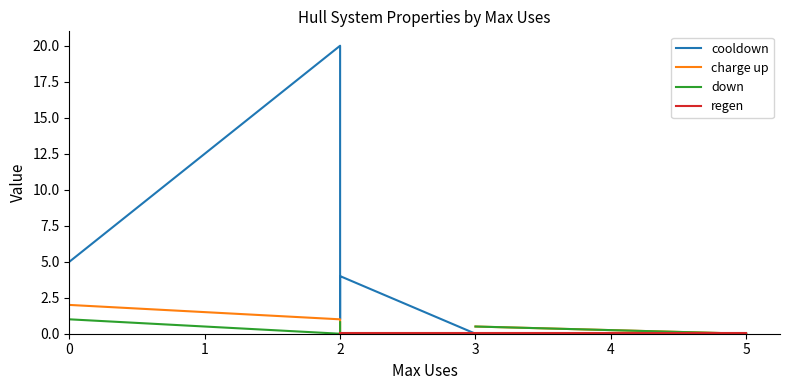

Is this an area chart (filled region under the line)?

No